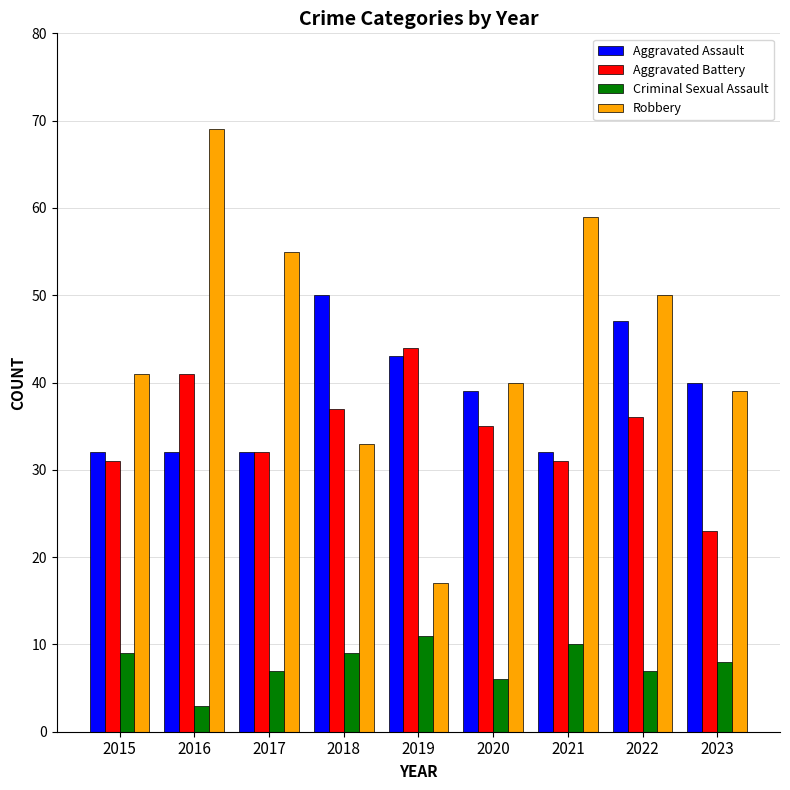

At which label is Aggravated Battery closest to 33?

2017